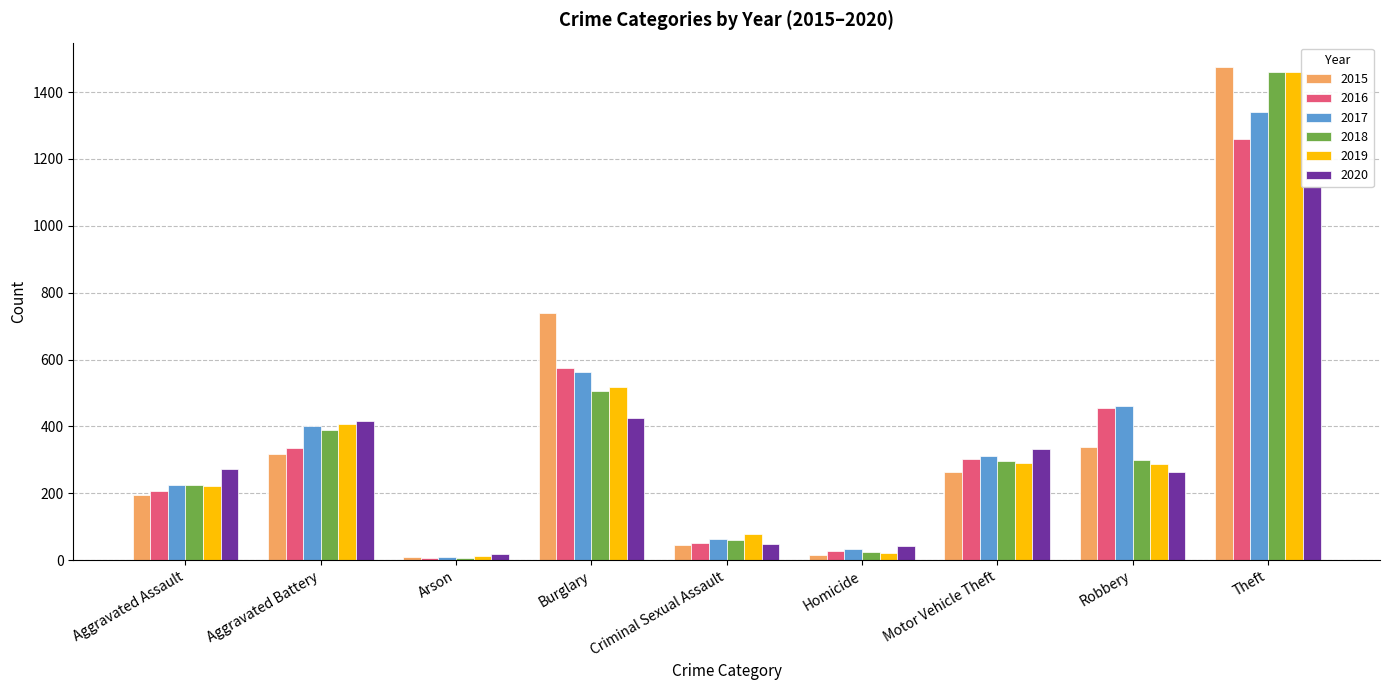

At which category does the chart reach its minimum across all series?

Arson